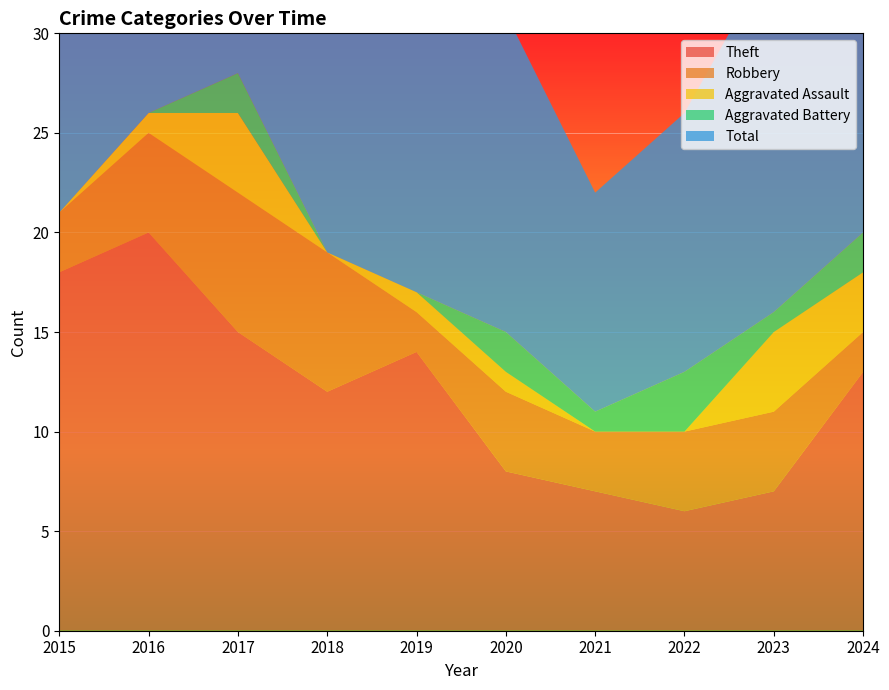

Reading left to right, what are all the values shown in this chart?

Theft: 2015=18	2016=20	2017=15	2018=12	2019=14	2020=8	2021=7	2022=6	2023=7	2024=13
Robbery: 2015=3	2016=5	2017=7	2018=7	2019=2	2020=4	2021=3	2022=4	2023=4	2024=2
Aggravated Assault: 2015=0	2016=1	2017=4	2018=0	2019=1	2020=1	2021=0	2022=0	2023=4	2024=3
Aggravated Battery: 2015=0	2016=0	2017=2	2018=0	2019=0	2020=2	2021=1	2022=3	2023=1	2024=2
Total: 2015=21	2016=26	2017=28	2018=19	2019=17	2020=16	2021=11	2022=13	2023=18	2024=20